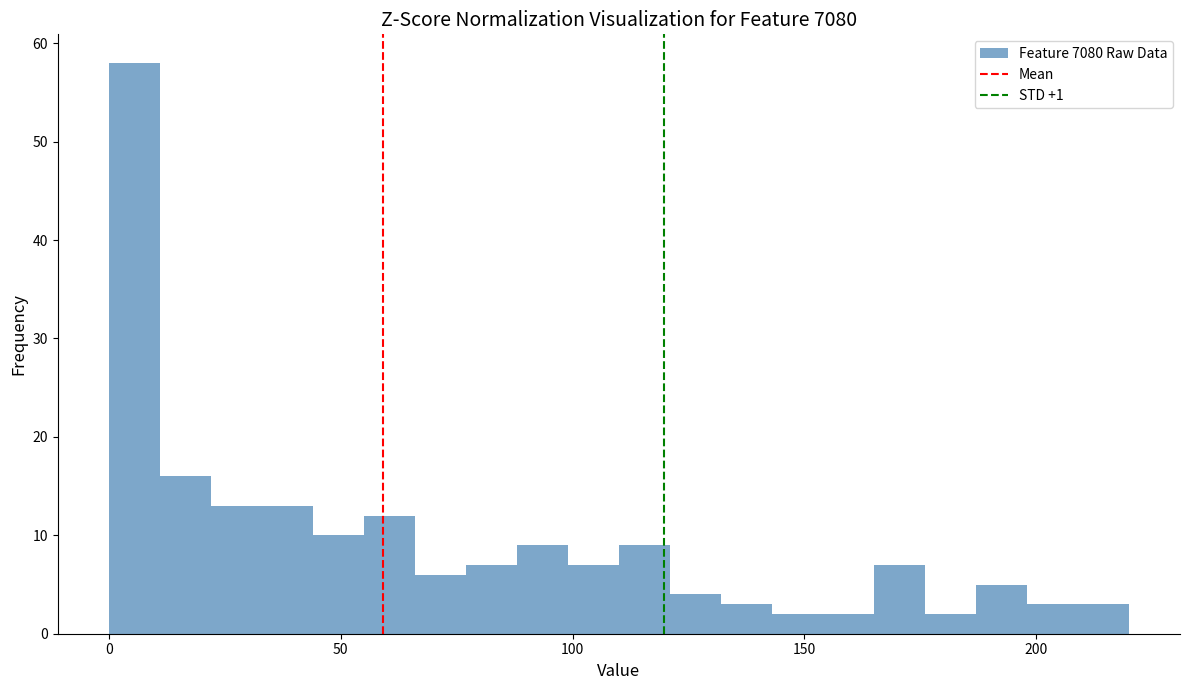

Read against the x-axis, roughly where is the centre of the tallest bar?

5